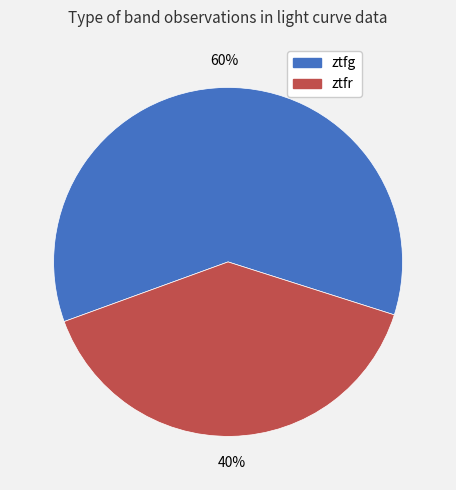

Rank the categories by value from highest to lowest.

ztfg, ztfr